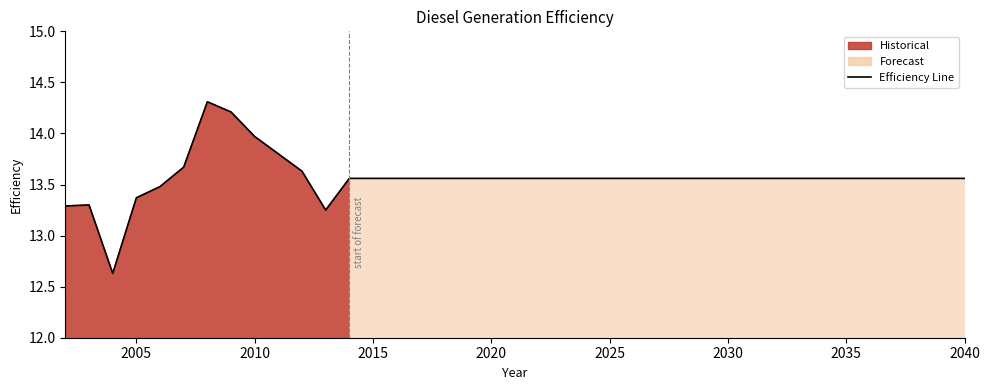

What is the difference between the second highest and minimum values?

1.6